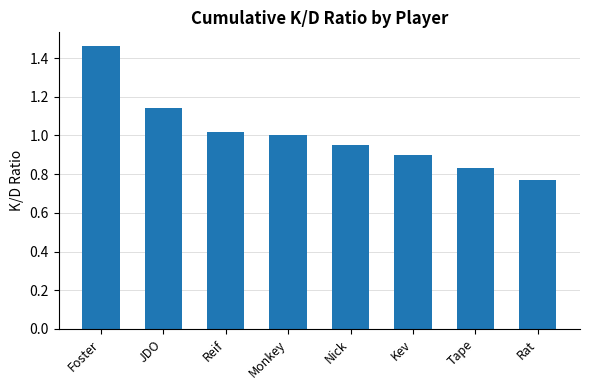

At which label does the data first exceed 1?

Foster